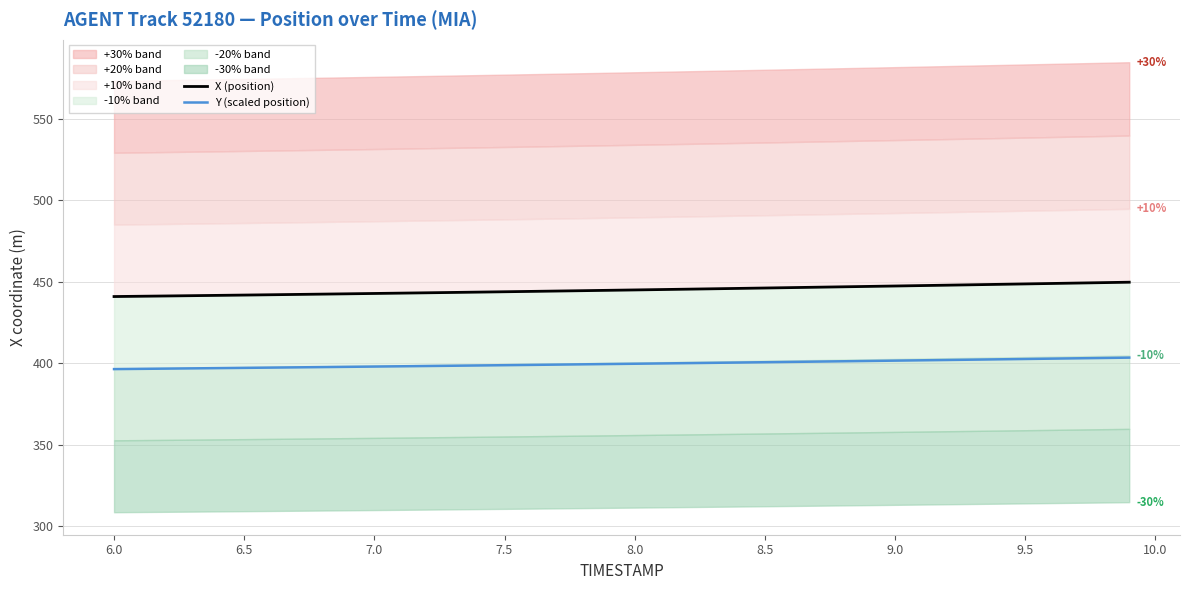

What is the minimum value shown in the chart?

396.4